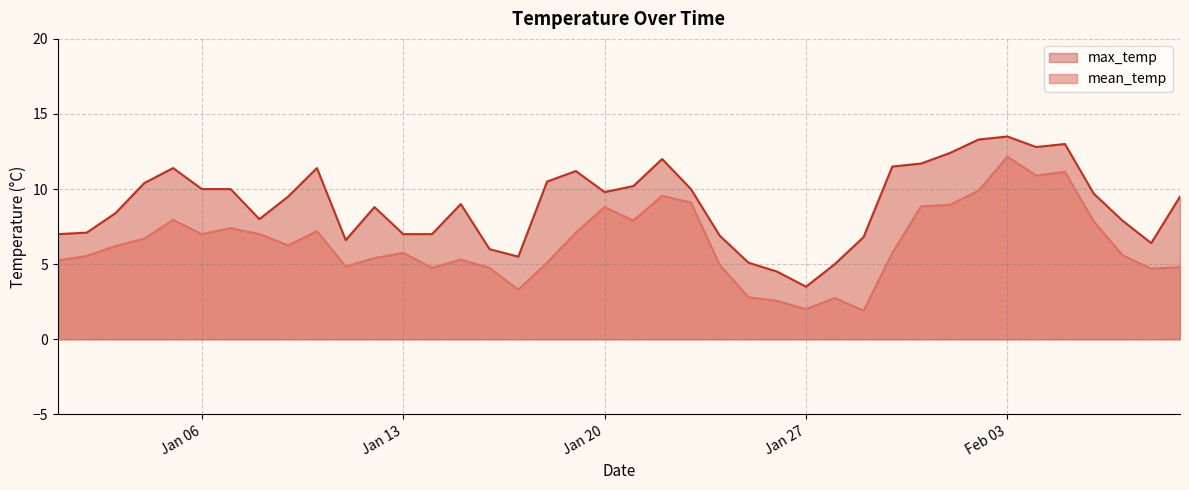

List the series in order of their overall mean, highest first.

max_temp, mean_temp